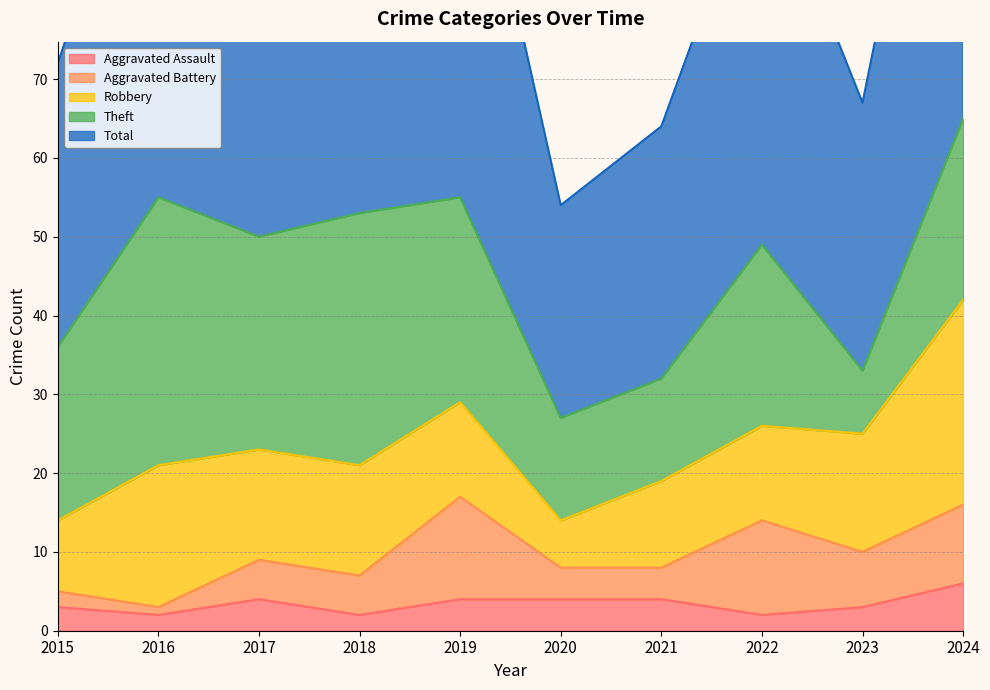

Which category has the highest value across all series?

2024